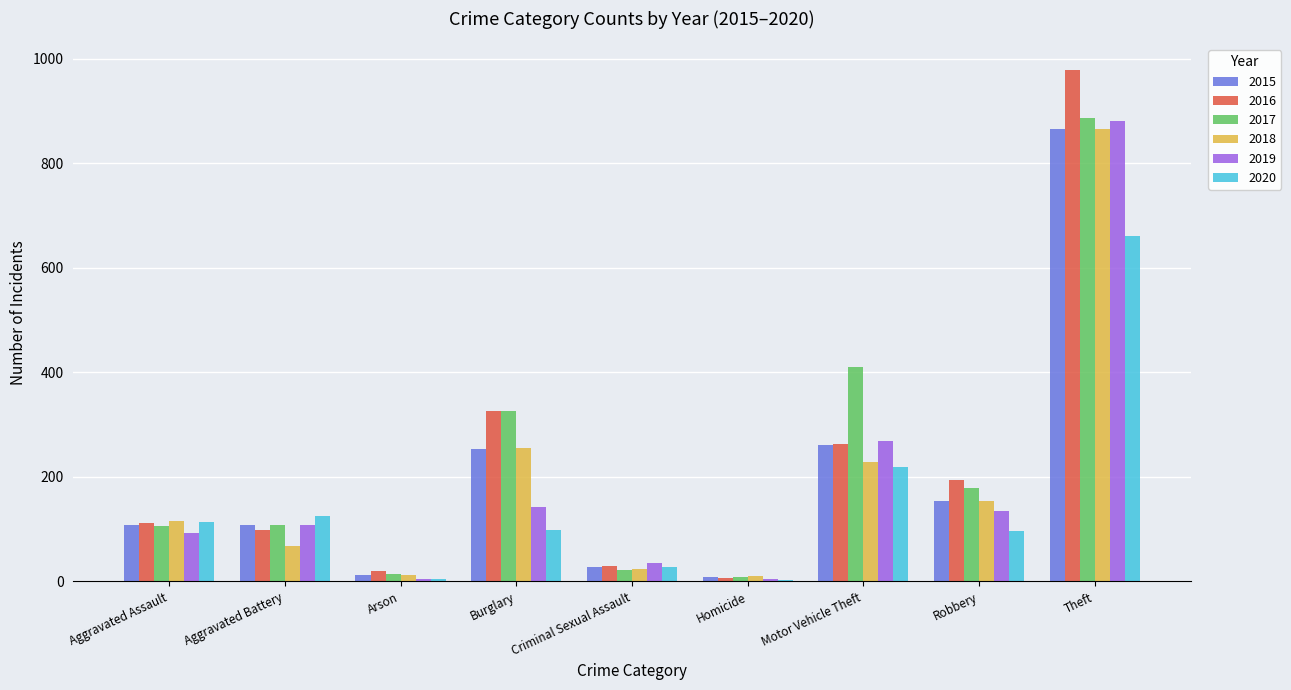

What is the sum of the 2020 values at Theft and Motor Vehicle Theft?

880